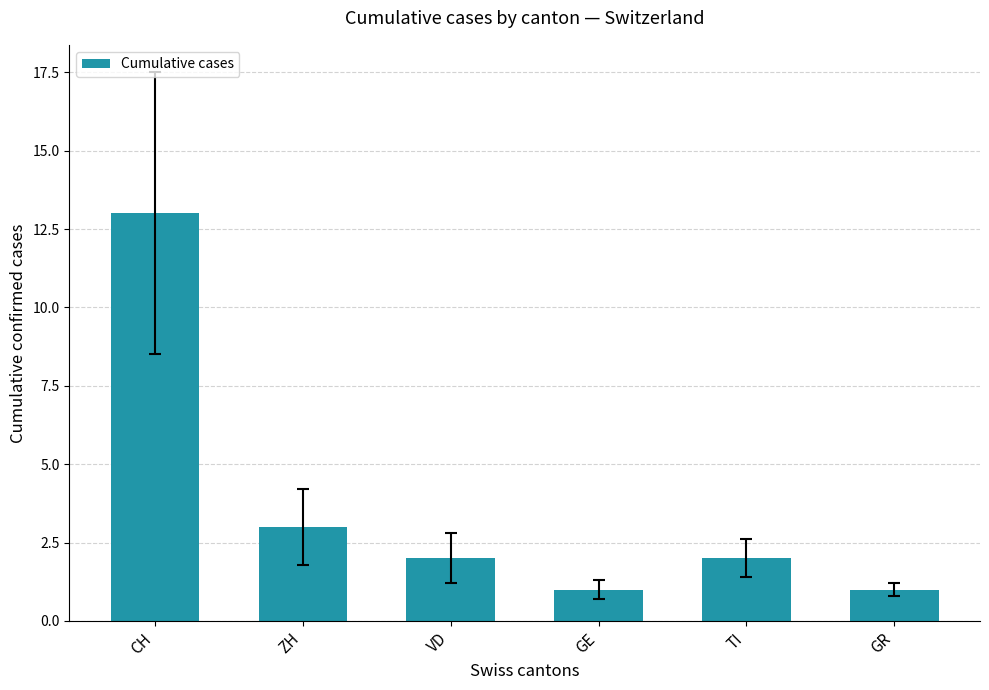

What is the smallest value displayed?

1